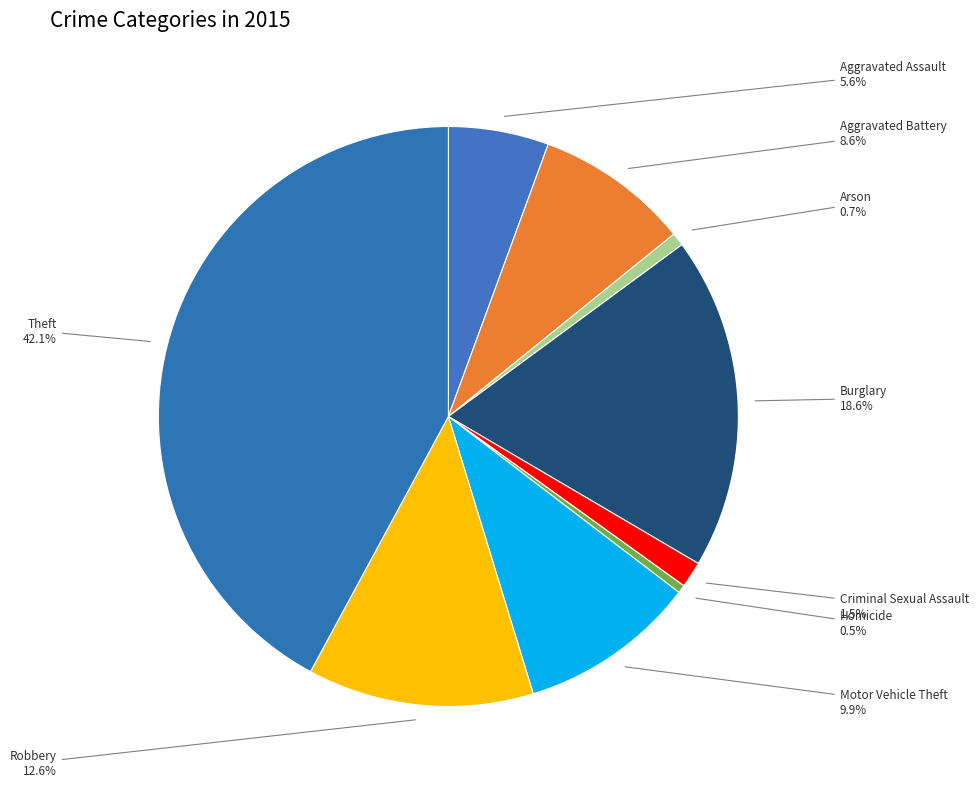

Is the sum of Motor Vehicle Theft and Criminal Sexual Assault greater than half?

No